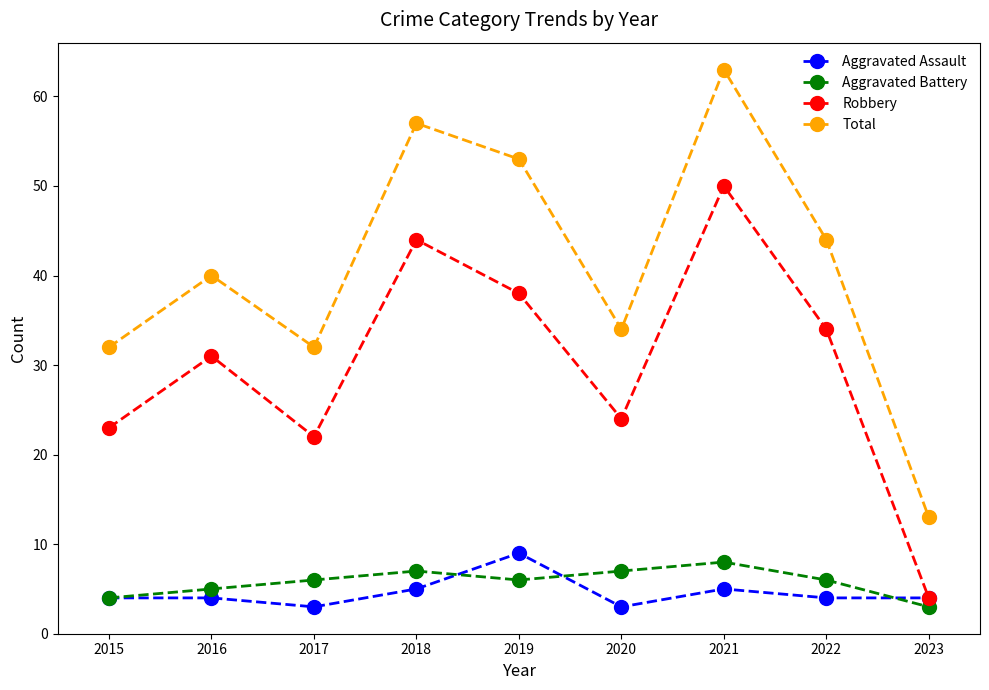

What is the difference between the Robbery values at 2023 and 2020?

20